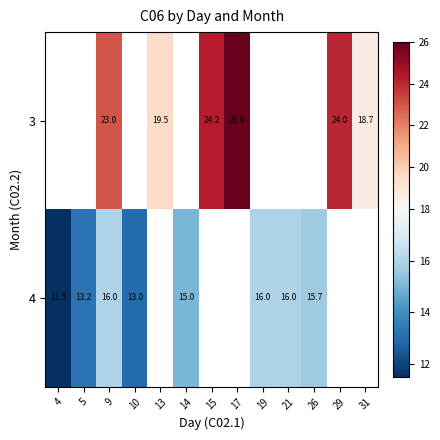

Is it true that 4 equals 11.5 at 4?

True